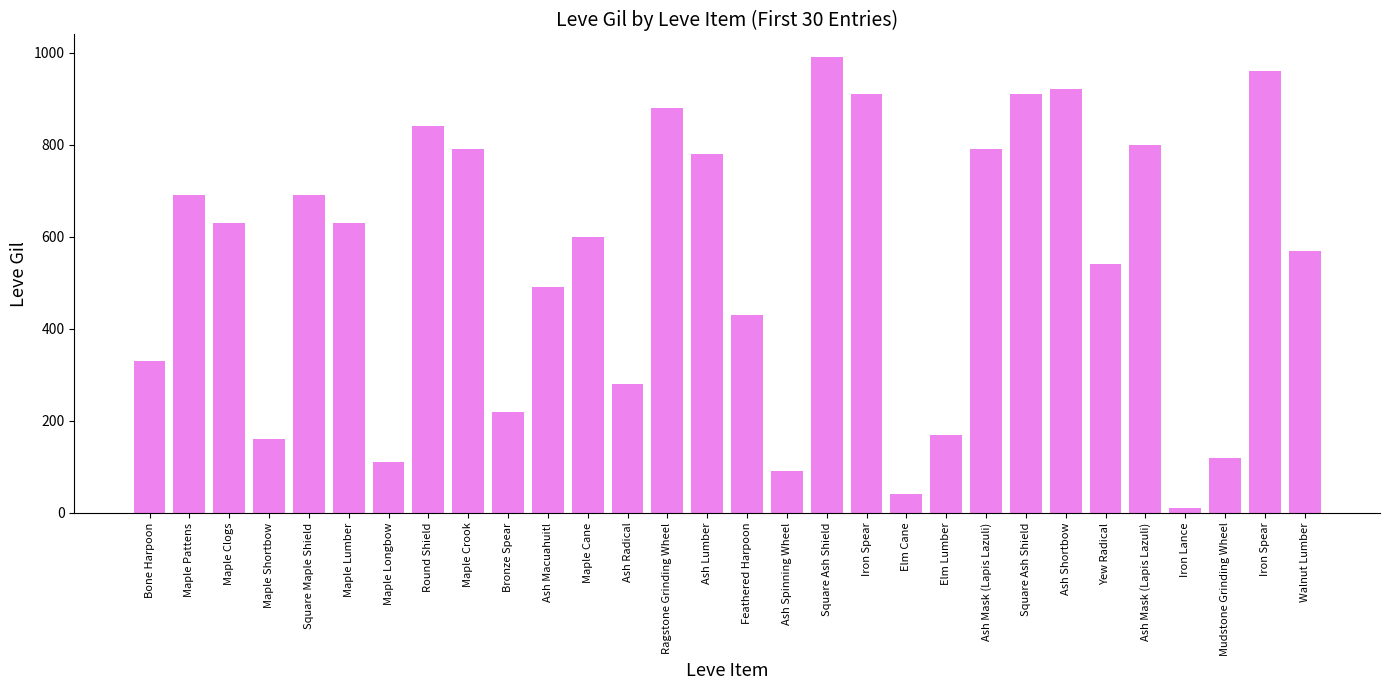

At which label is the value closest to 500?

Ash Macuahuitl